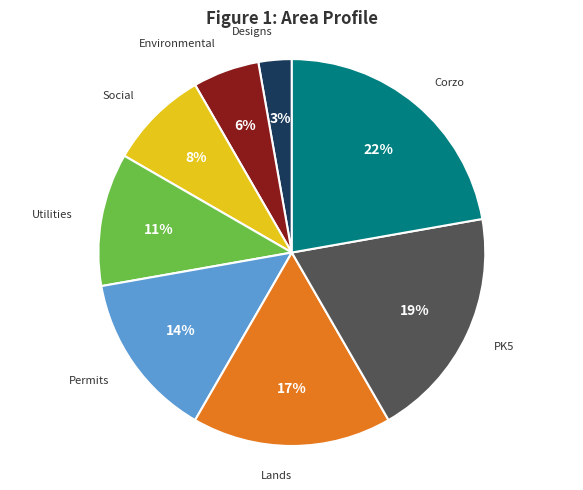

True or false: Environmental accounts for 1% of the total.

False